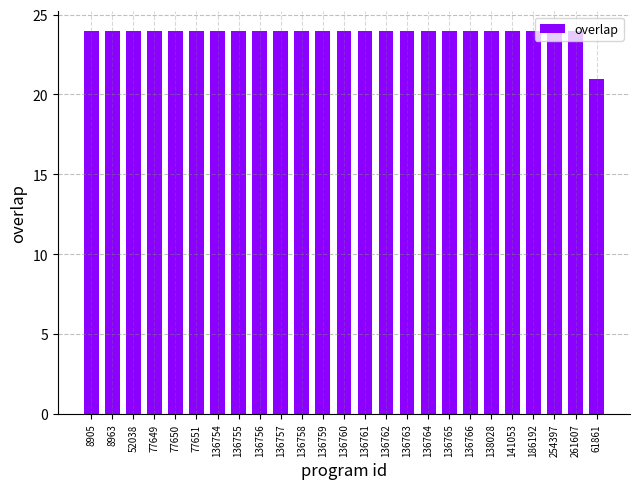

What is the difference between the second highest and minimum values?

3